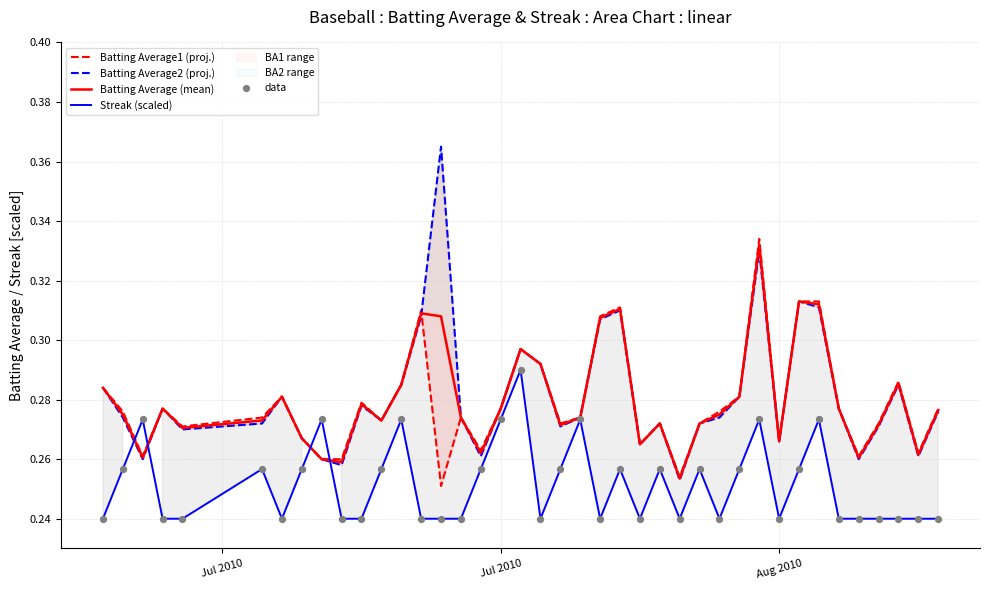

Which series contains the highest Y value?

Batting Average2 (proj.)